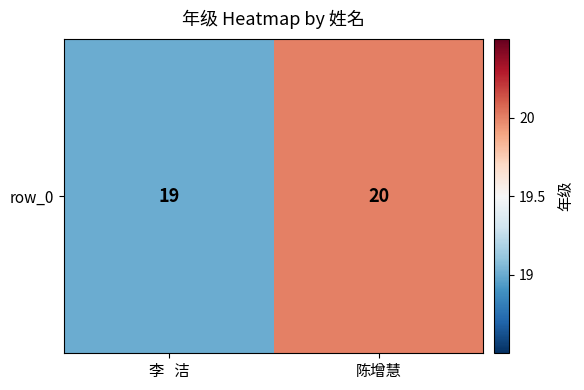

Is it true that the value at 陈增慧 is 12?

False